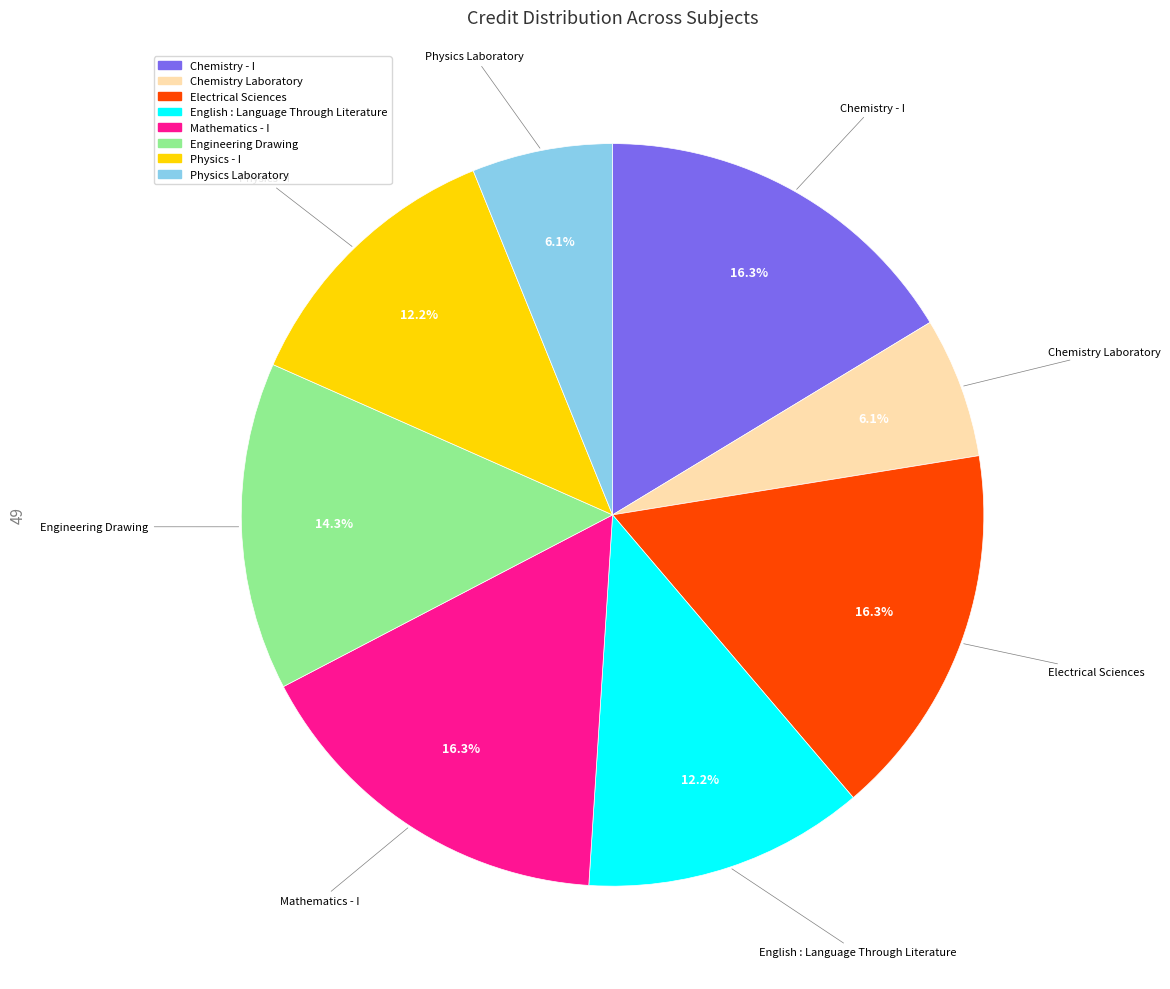

Does Engineering Drawing represent more than half of the total?

No